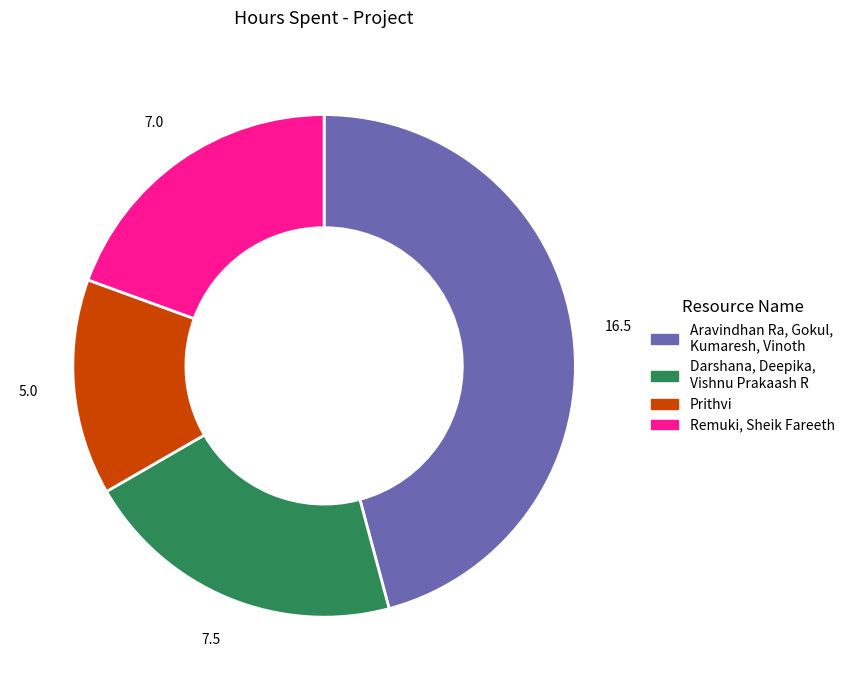

What is the smallest slice in the pie chart?

Prithvi